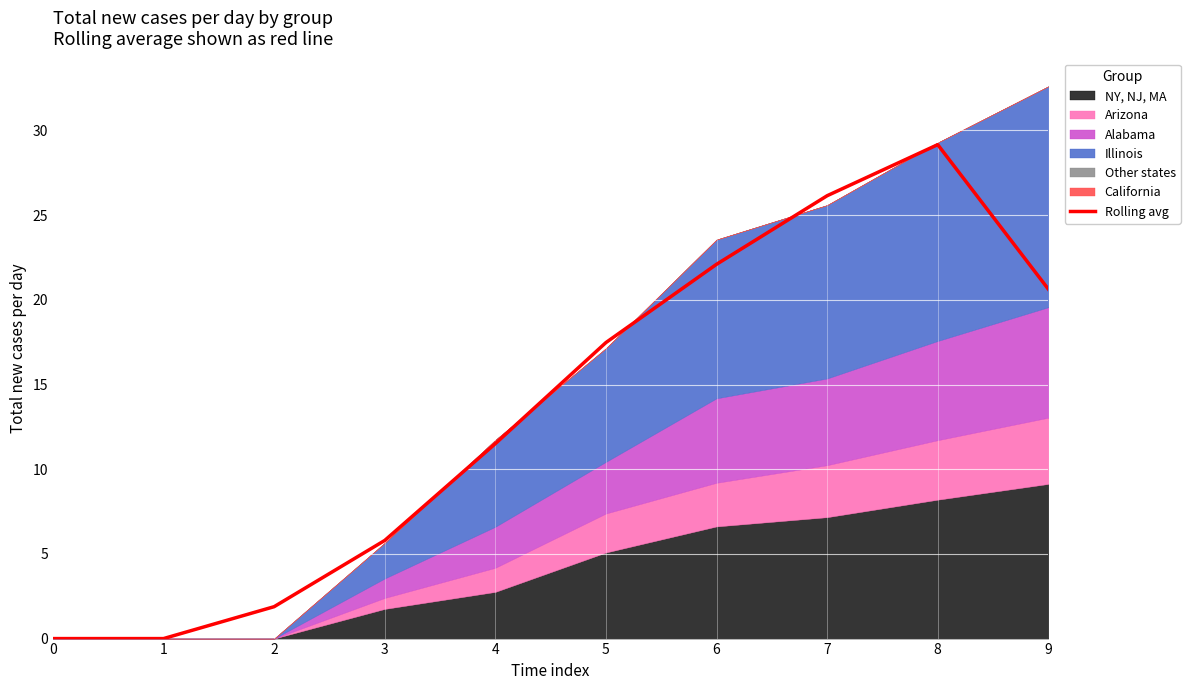

At which category does the chart reach its peak across all series?

8